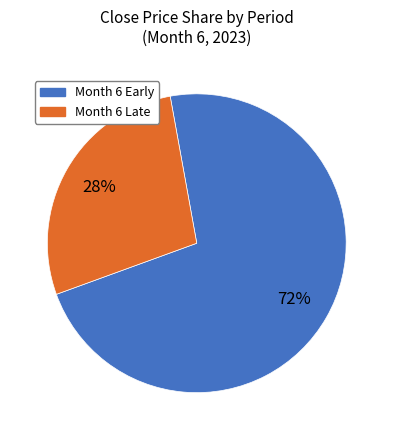

Is there any slice that represents more than half of the pie?

Yes